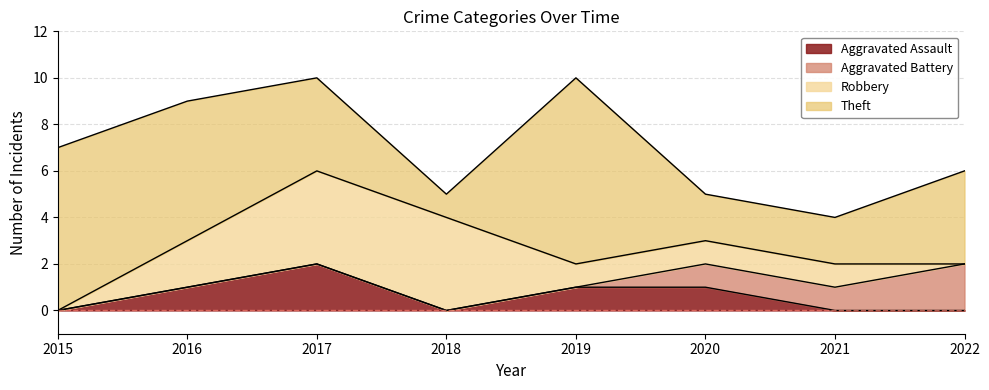

List the labels in order of Aggravated Battery value, smallest first.

2015, 2016, 2017, 2018, 2019, 2020, 2021, 2022